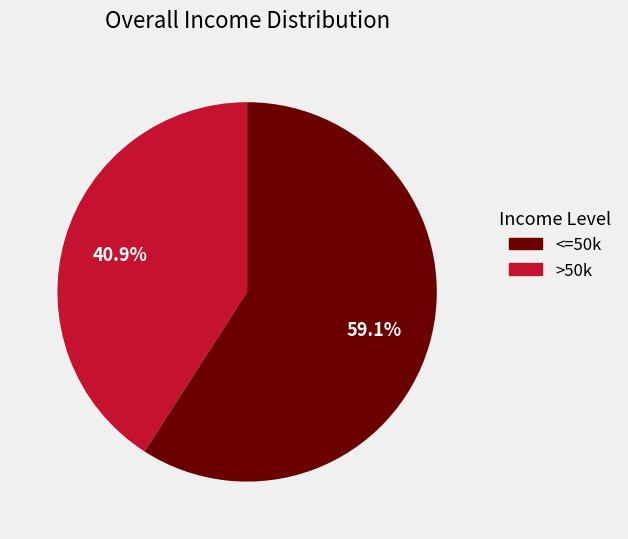

Which has a higher value, >50k or <=50k?

>50k